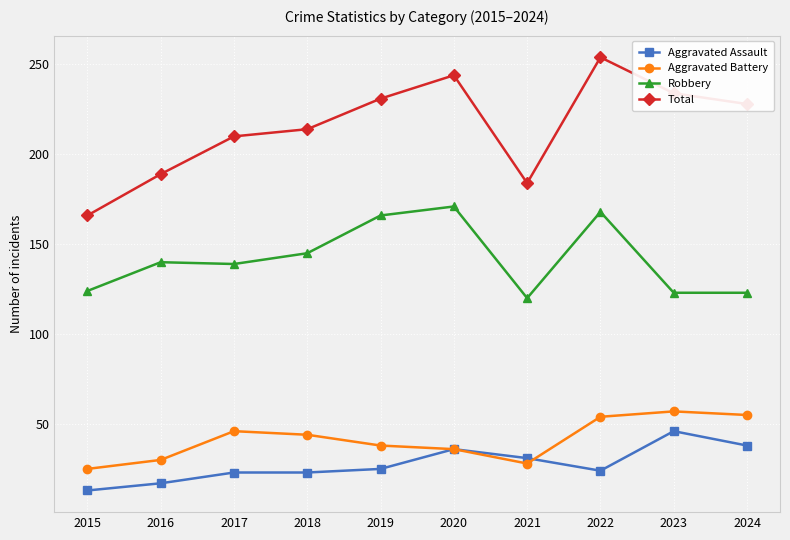

True or false: Total and Aggravated Assault intersect in this chart.

False